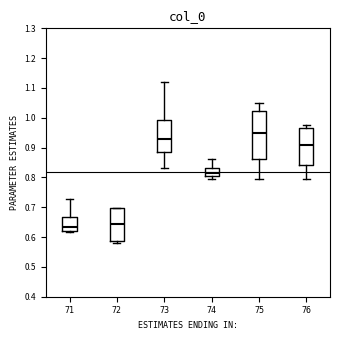

Comparing the boxes themselves (not the whiskers), which one is the tallest?

75